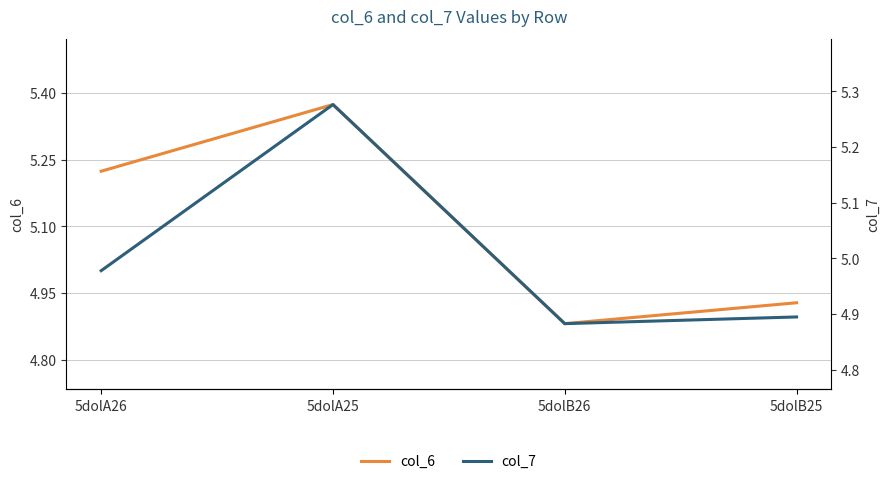

Read the col_6 value at 5dolA25.

5.4